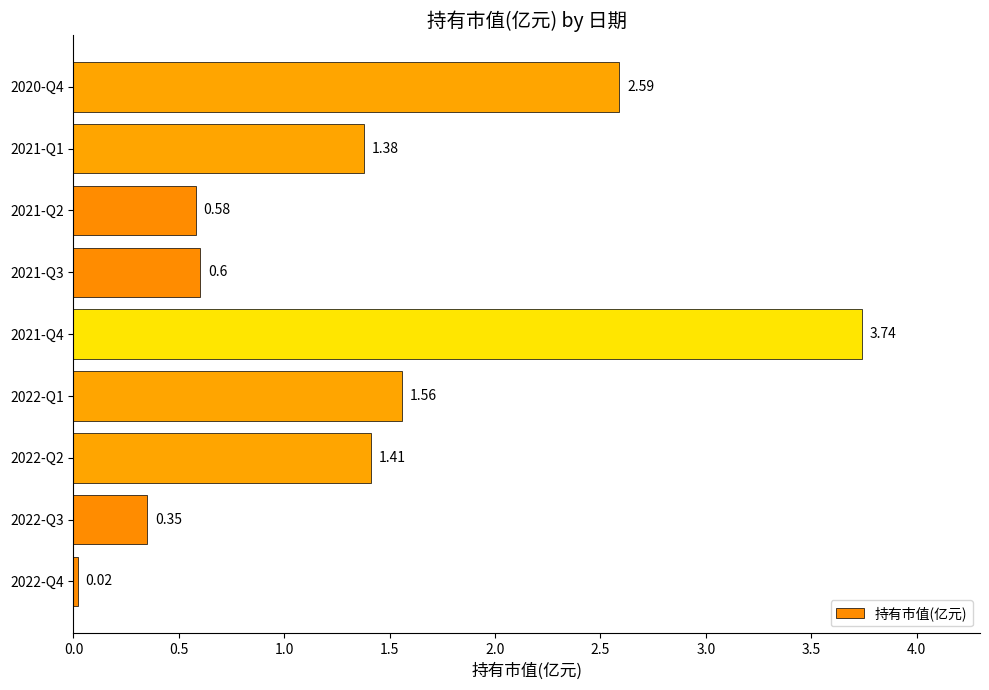

Are the bars grouped side by side (vs. stacked)?

No